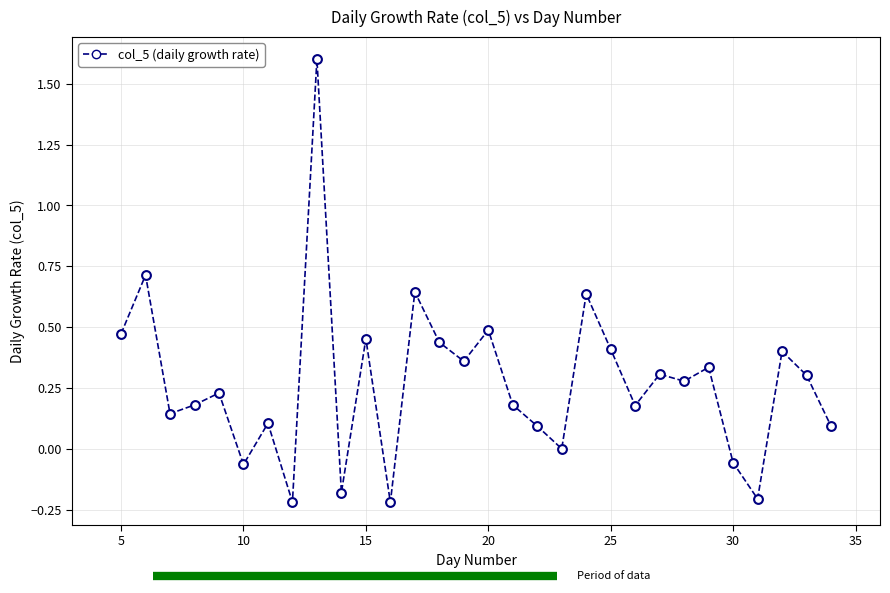

What is the maximum value shown in the chart?

1.6